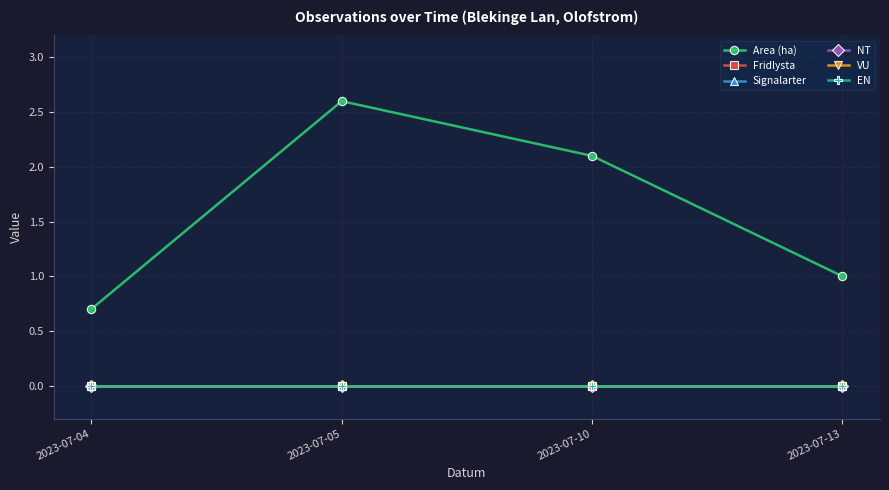

Rank the categories by NT value from highest to lowest.

2023-07-04, 2023-07-05, 2023-07-10, 2023-07-13